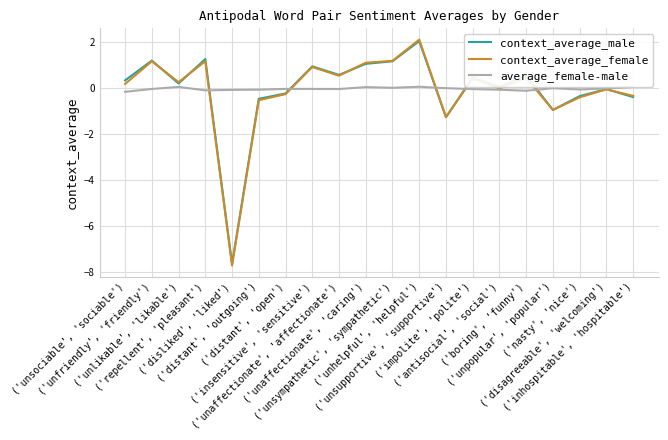

What are all the series names shown in the legend?

context_average_male, context_average_female, average_female-male